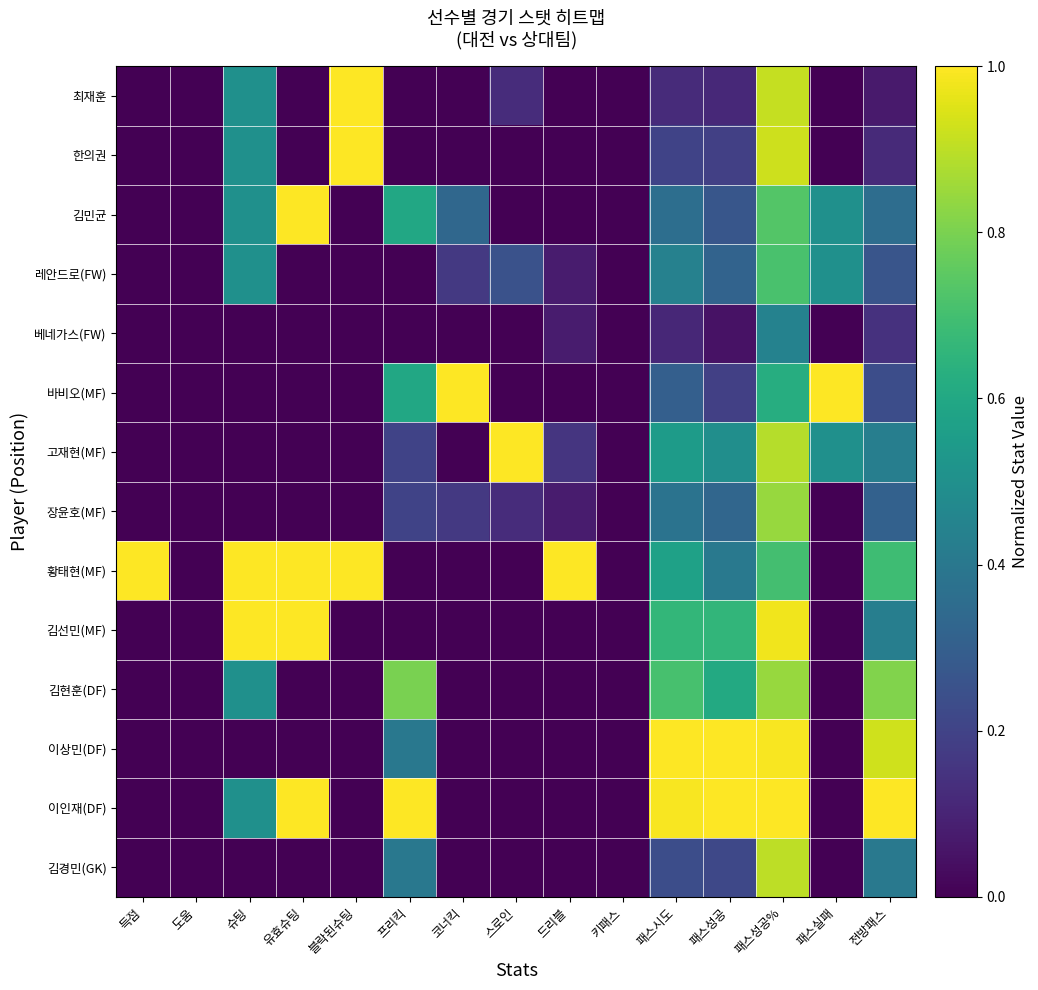

Which label corresponds to the smallest value in the chart?

득점